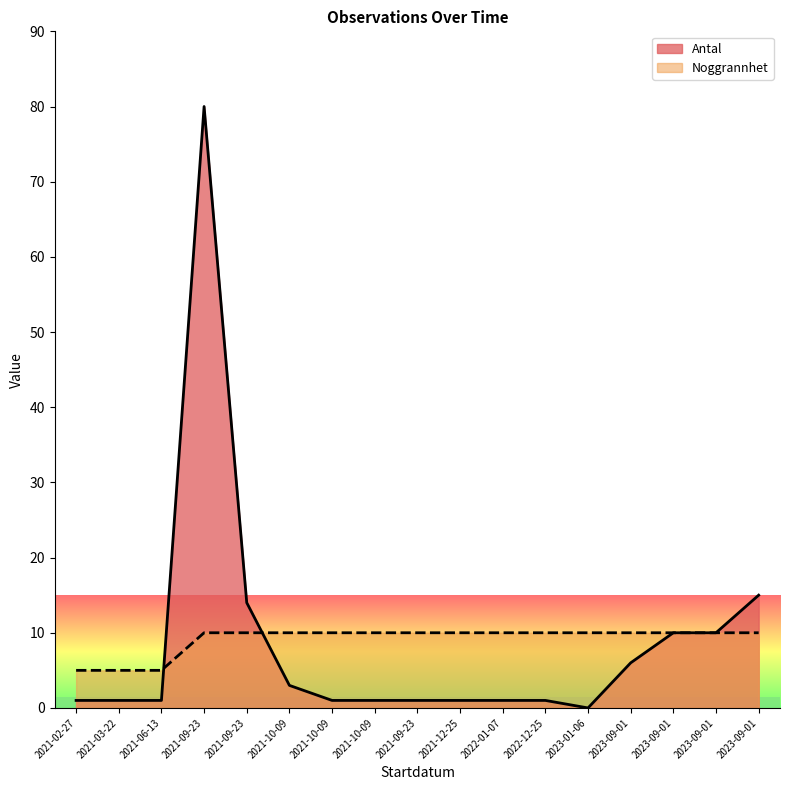

Reading left to right, extract all data points from this chart.

Antal (line): 1	1	1	80	14	3	1	1	1	1	1	1	0	6	10	10	15
Noggrannhet (line): 5	5	5	10	10	10	10	10	10	10	10	10	10	10	10	10	10